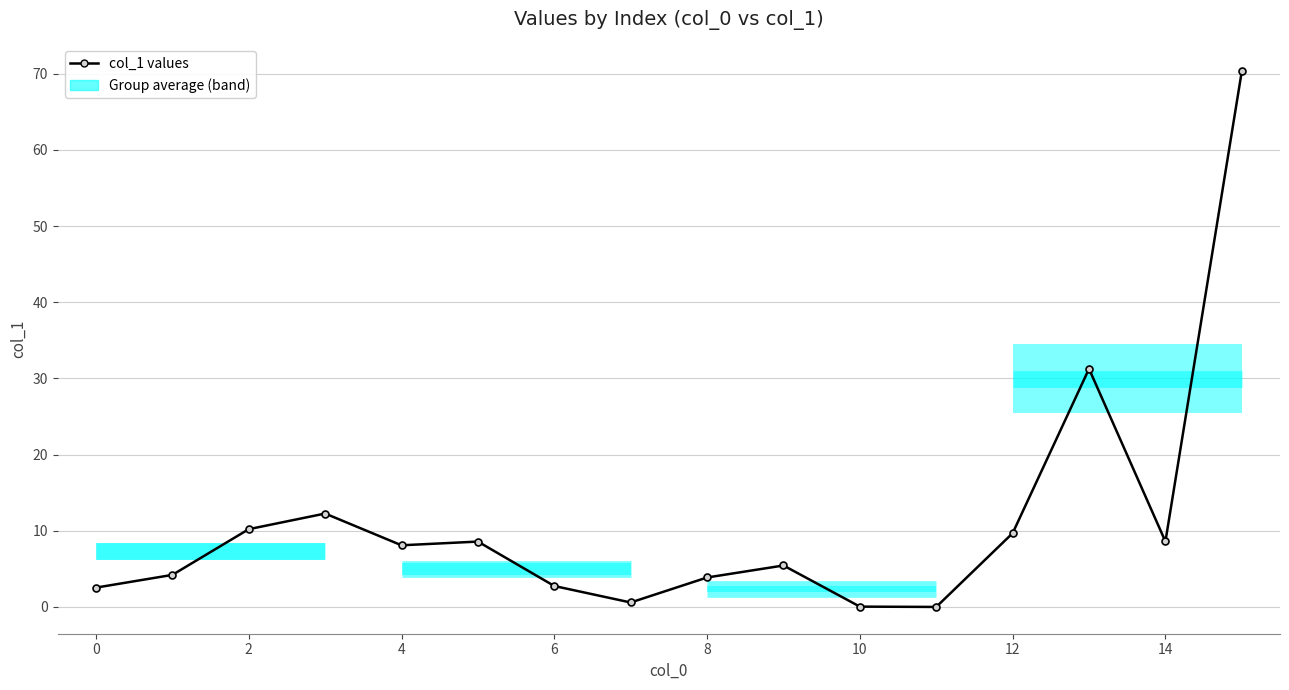

What is the difference between the maximum and second lowest values?

70.3